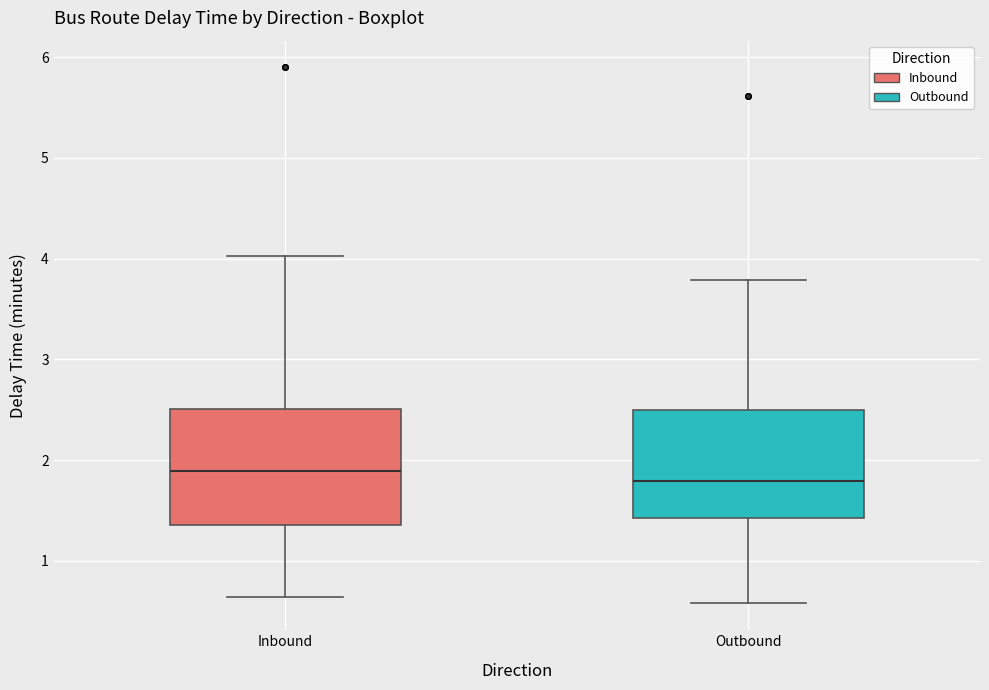

Reading left to right, read every box against the y-axis: the position of its median line, the range the box covers, and the ends of its whiskers. The values are not printed on the chart, so give them approximately, as read against the axis.

Inbound: median 1.9, box 1.4 to 2.5, whiskers 0.6 to 4.0
Outbound: median 1.8, box 1.4 to 2.5, whiskers 0.6 to 3.8